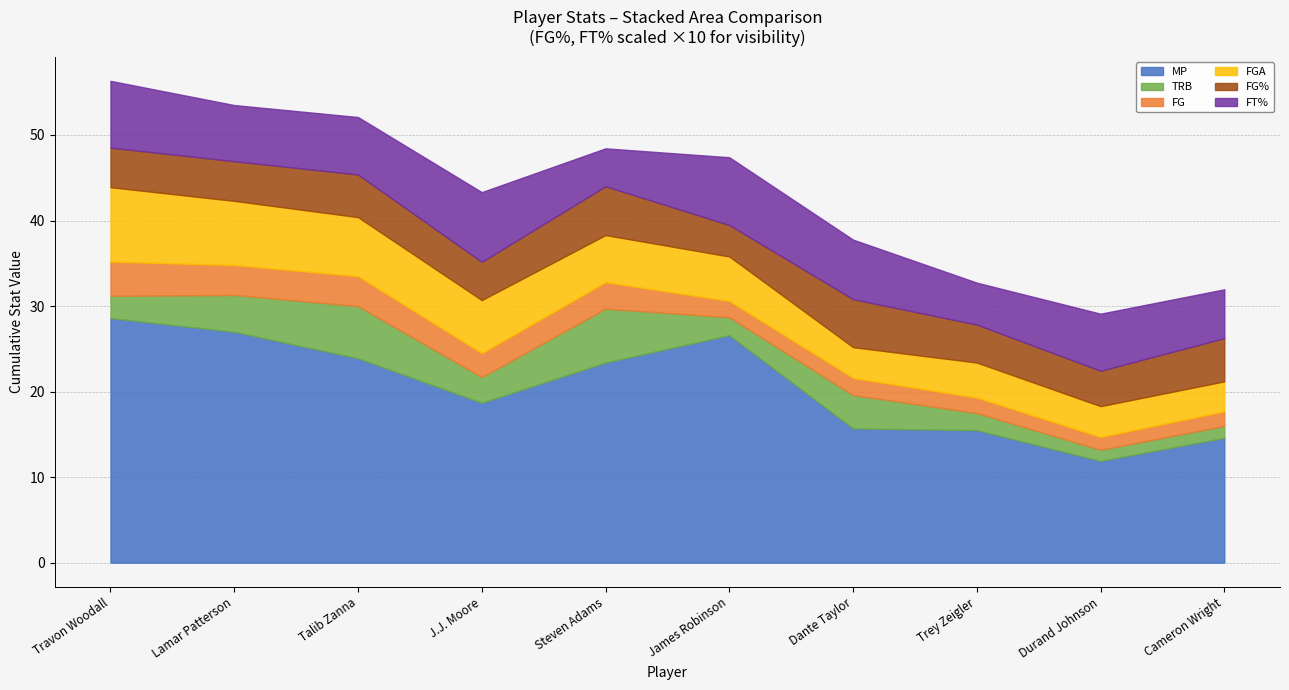

Read the FG% value at Dante Taylor.

0.6